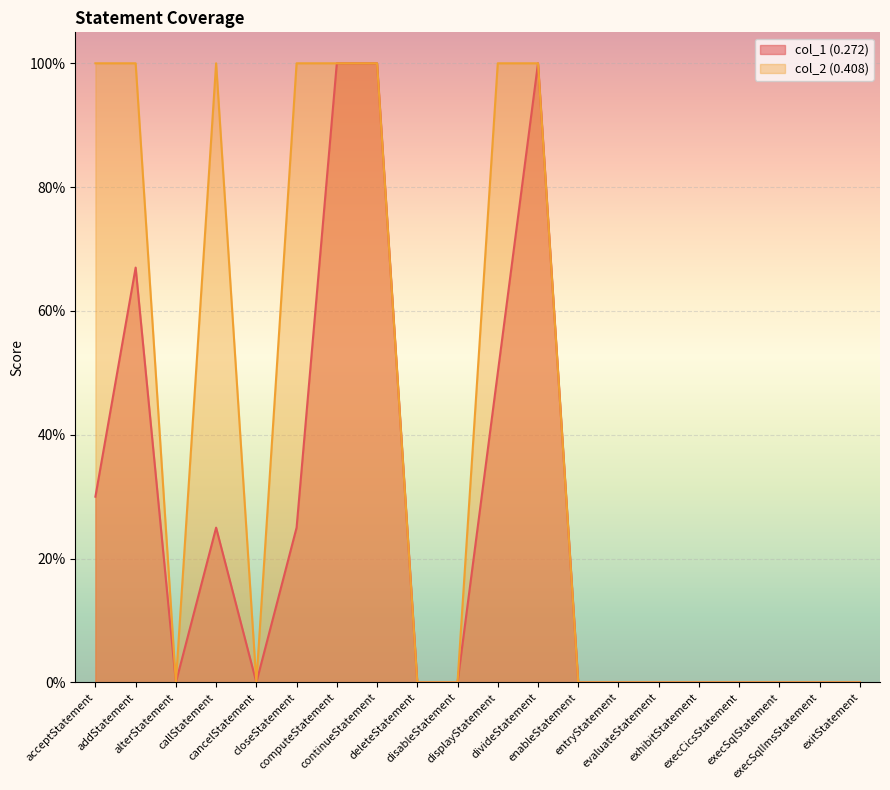

What is the sum of all col_2 (0.408) values?

8.0